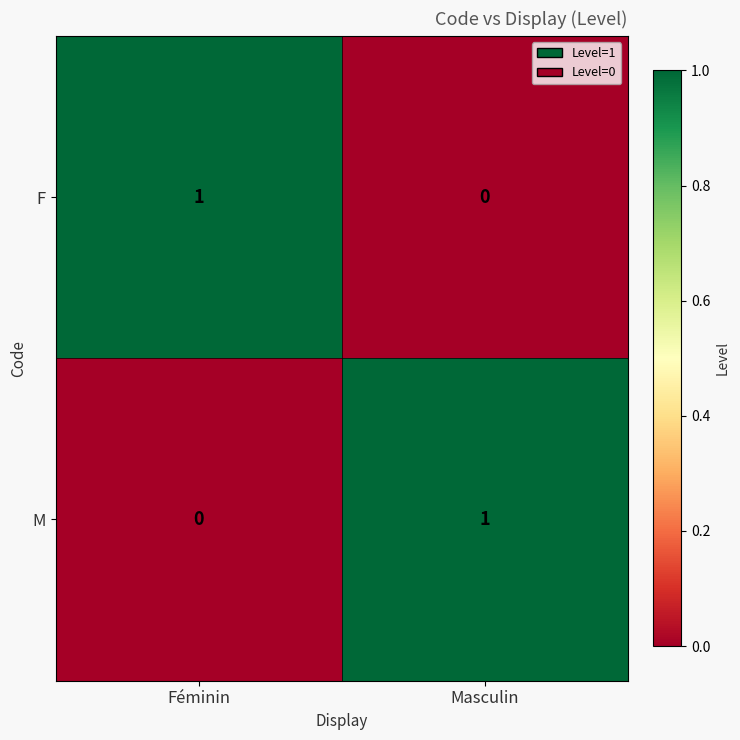

Is it true that F equals 1 at Féminin?

True